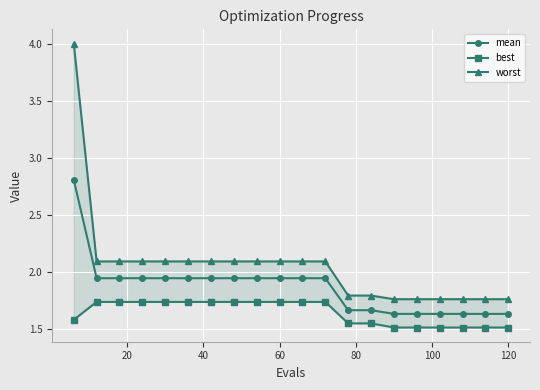

What are all the series names shown in the legend?

mean, best, worst